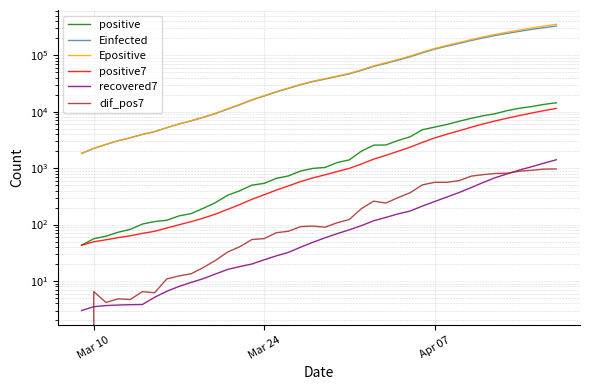

True or false: Einfected and Epositive intersect in this chart.

False